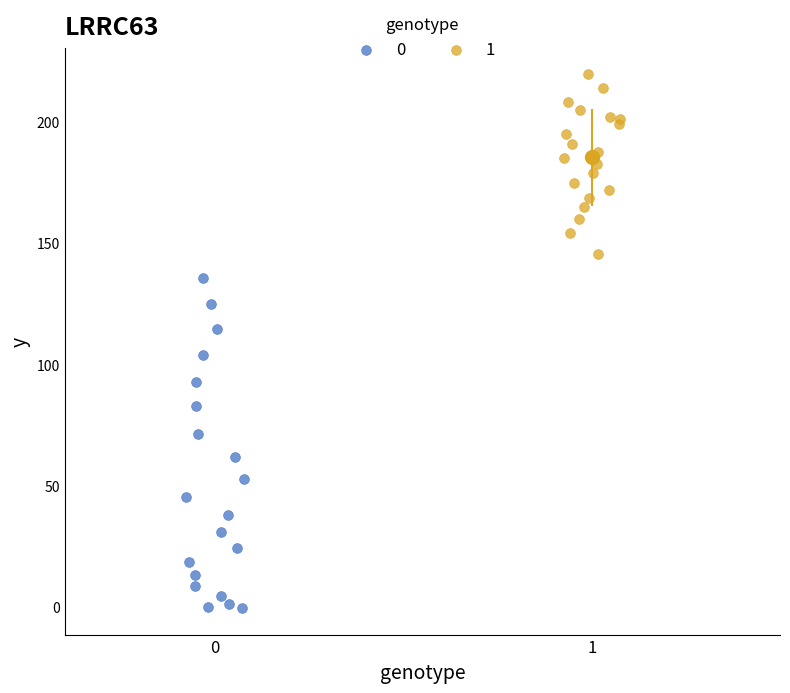

Which series has the widest spread of Y values?

0